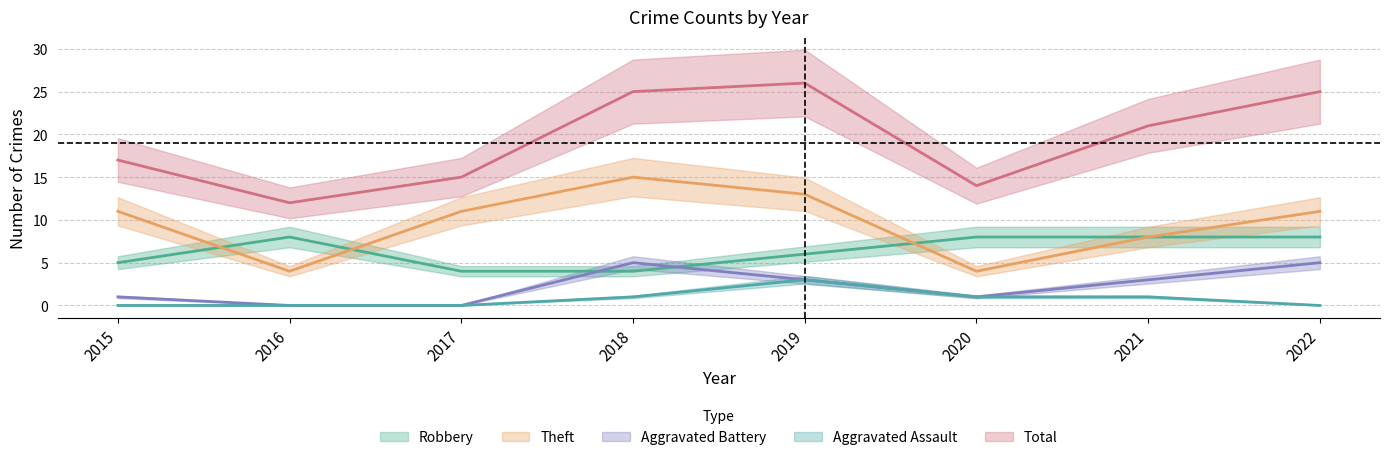

At which category does the chart reach its minimum across all series?

2016